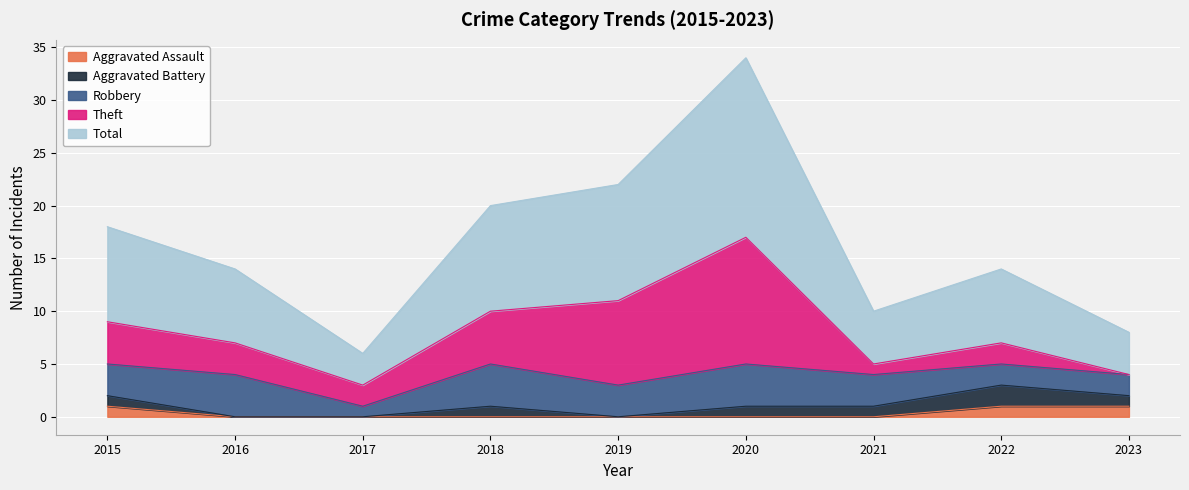

What is the difference between the Robbery values at 2015 and 2023?

1